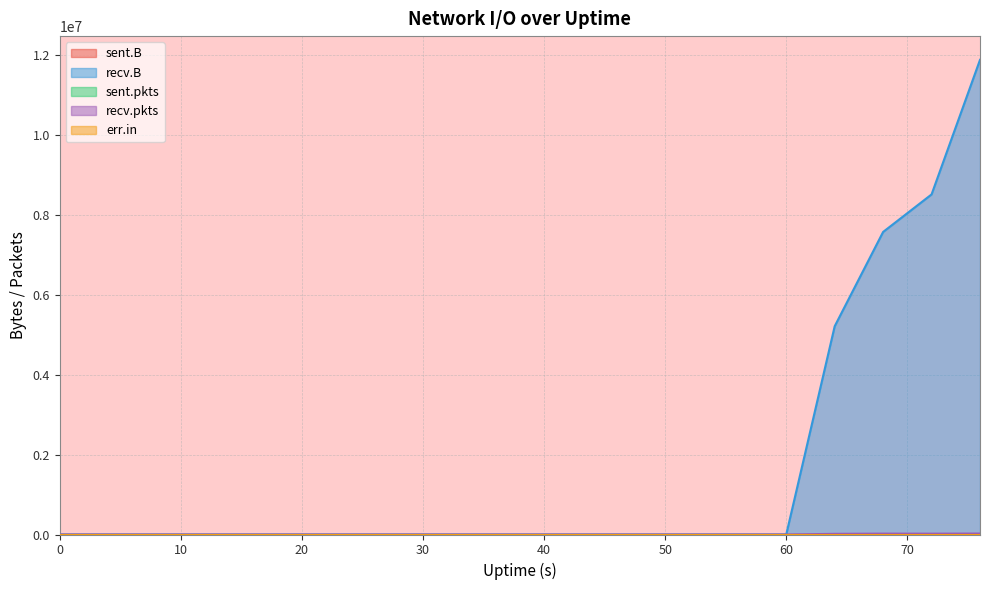

How many lines are shown in the chart?

5